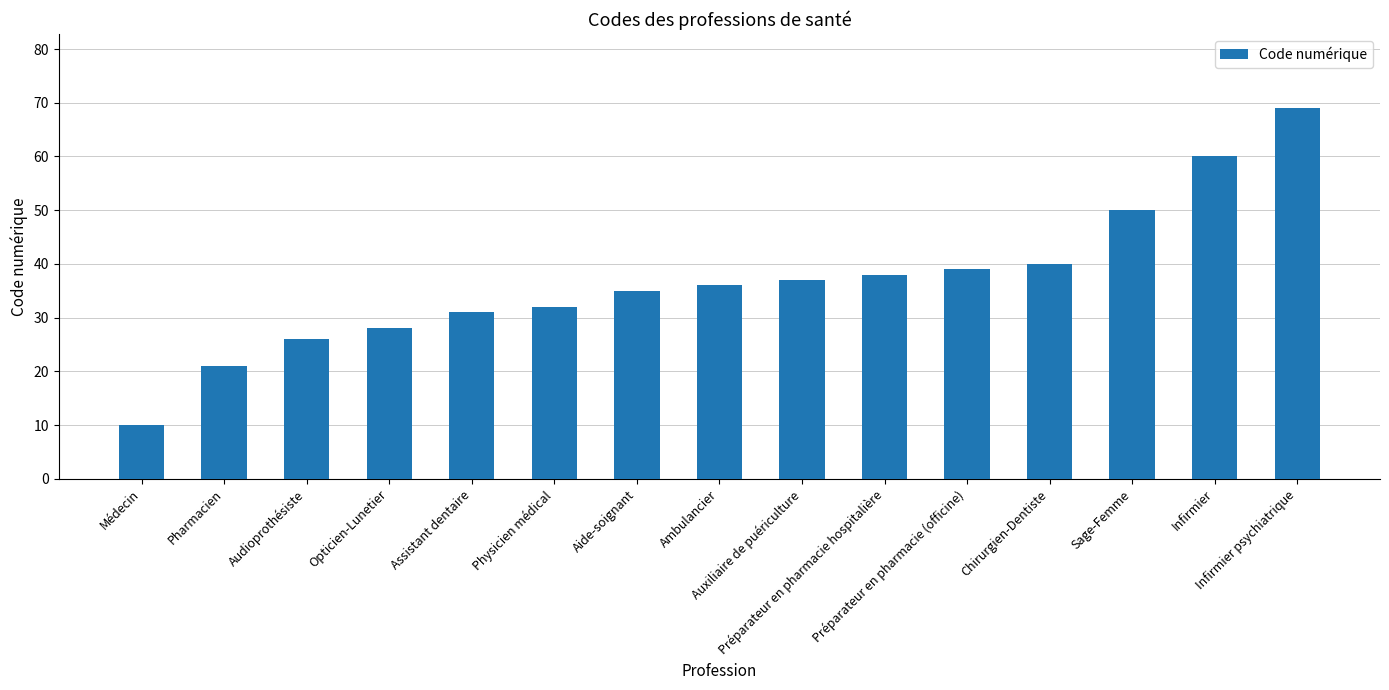

What is the smallest value displayed?

10